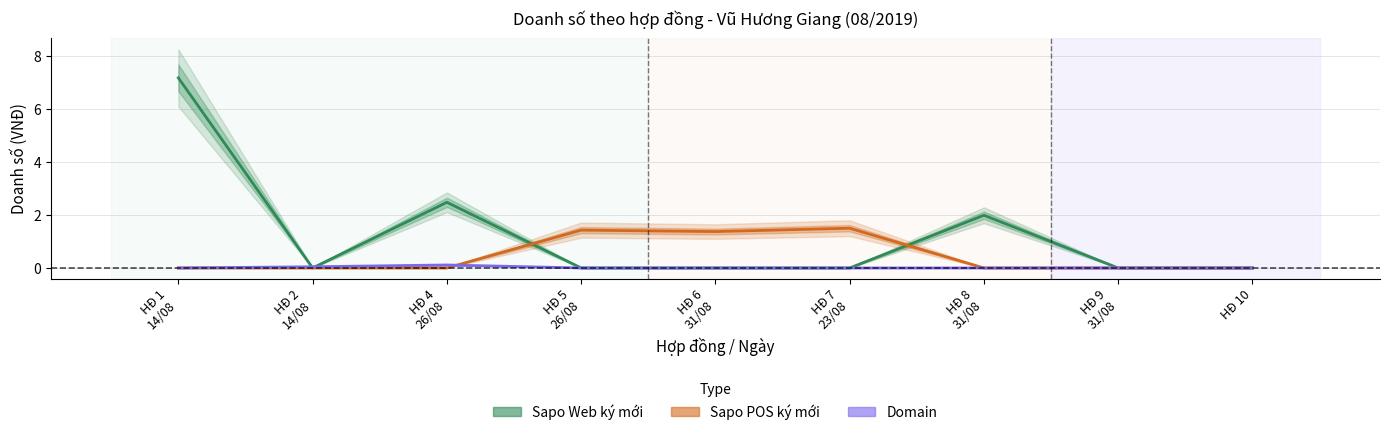

What is the maximum value for Sapo Web ký mới?

7.2